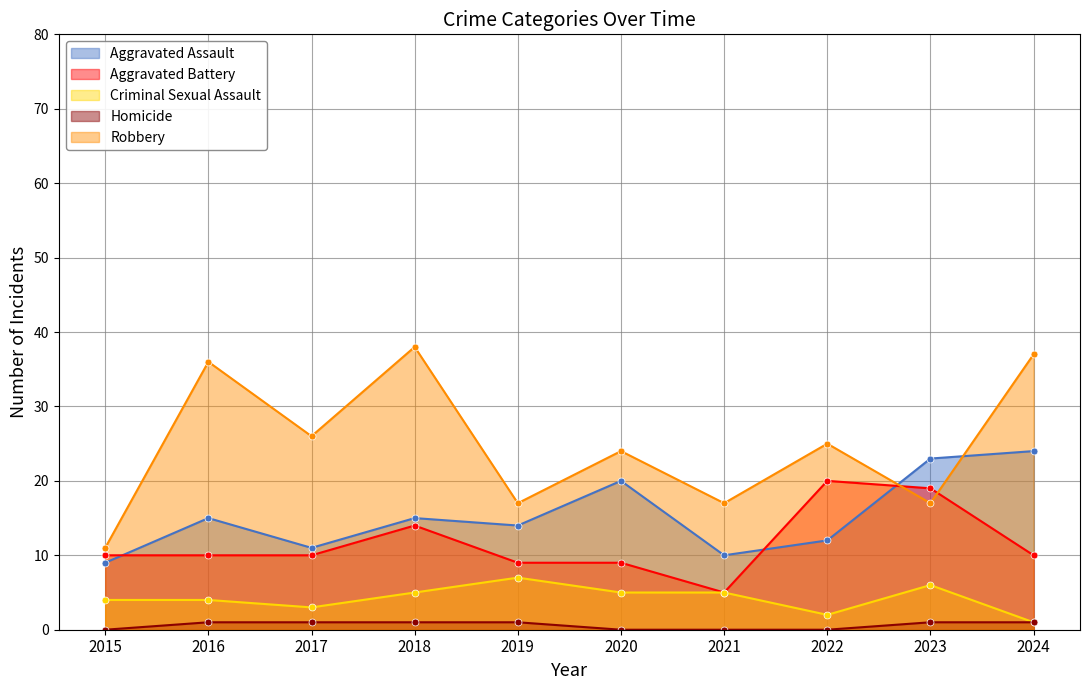

How many values in the Aggravated Battery series exceed 10?

3